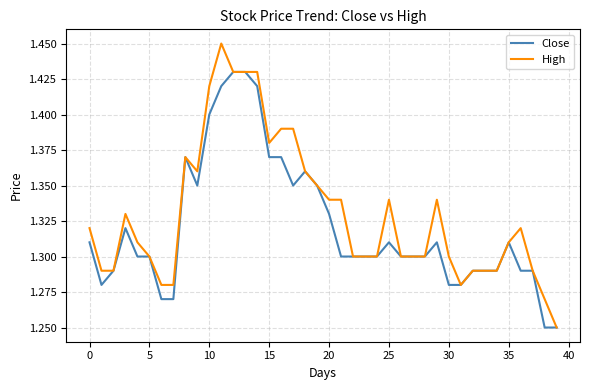

Which series has the widest spread of values?

High